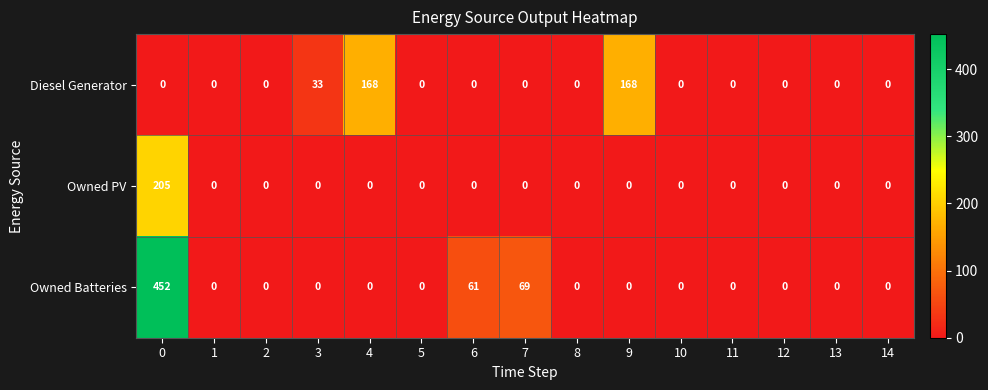

What is the maximum value for Owned PV?

205